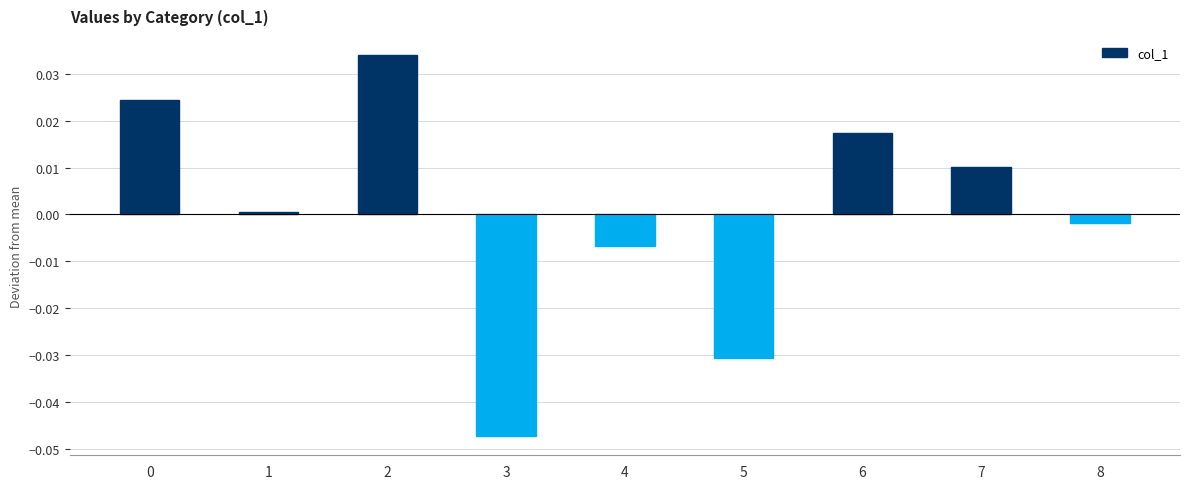

Is it true that the value at 4 is -0.0?

True